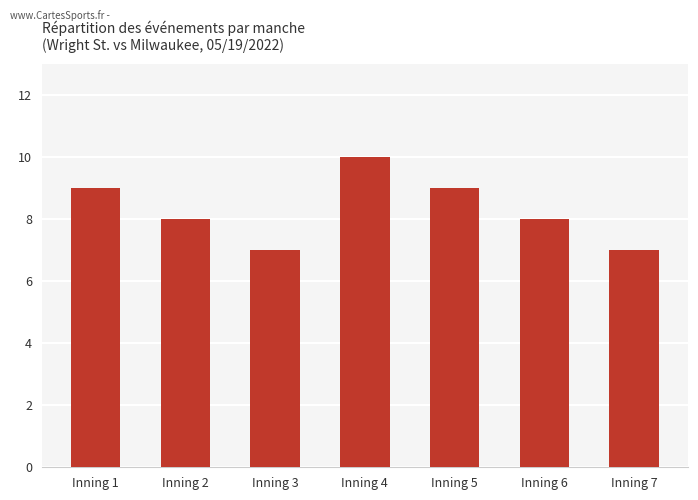

Count the number of categories in the chart.

7